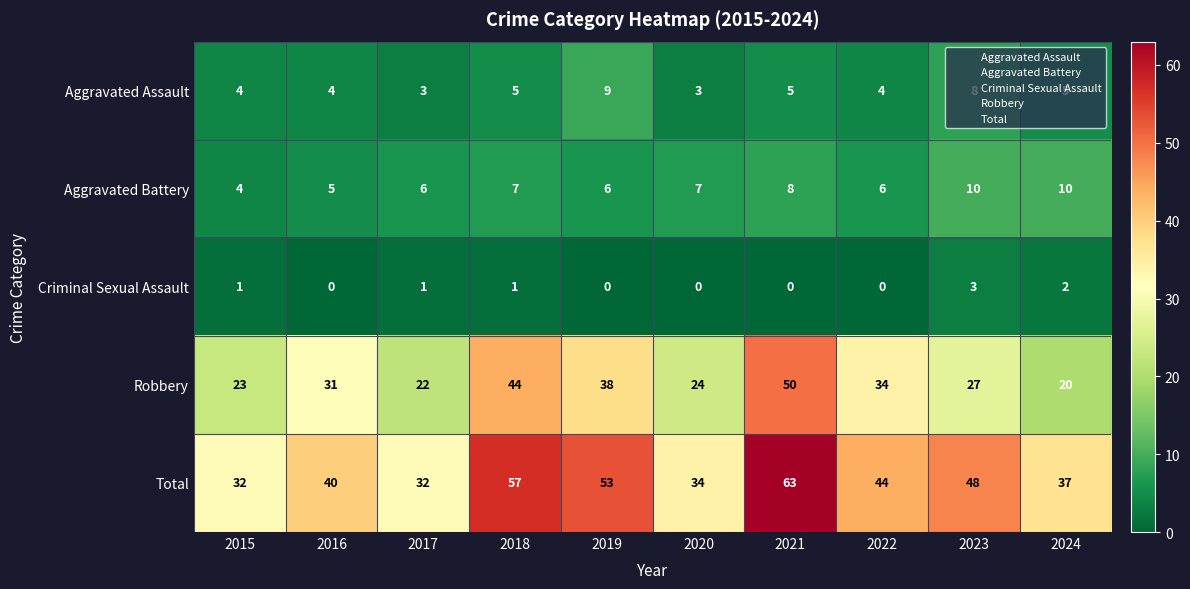

At how many categories does at least one series exceed 15?

10